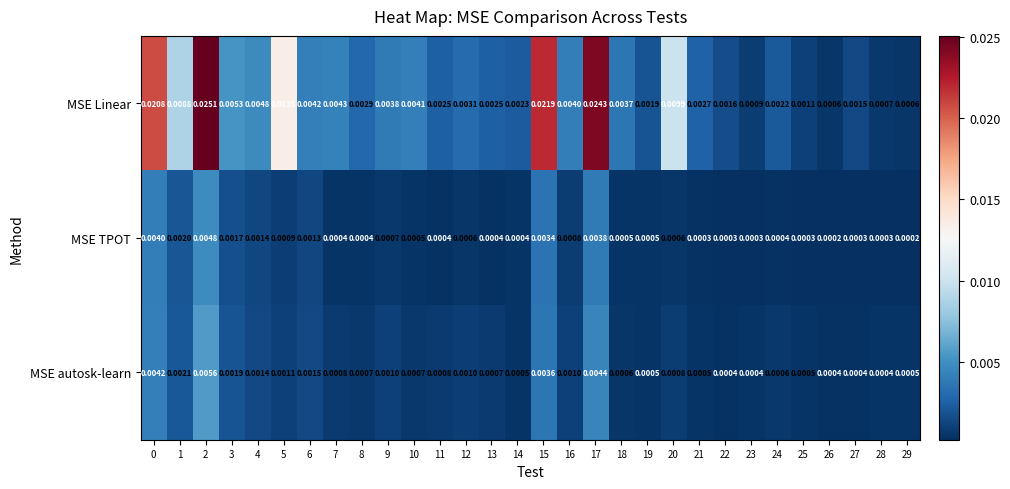

Which series has the largest total across all categories?

MSE Linear